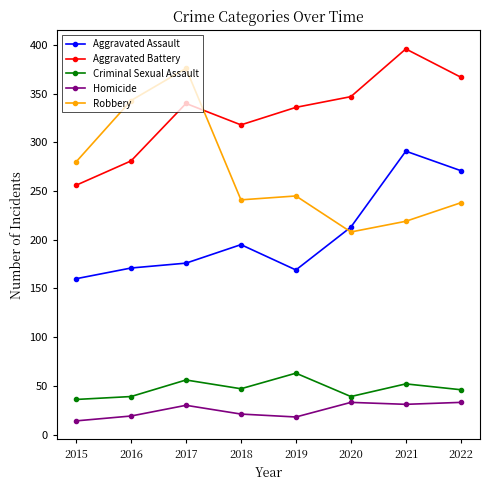

In Homicide, how many points are lower than both neighbors (excluding endpoints)?

2